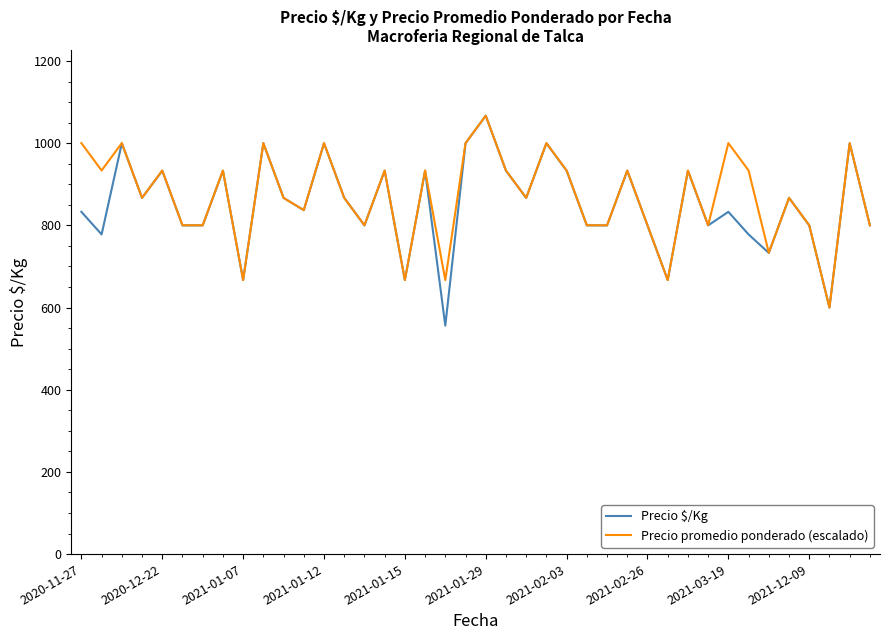

What is the maximum value shown in the chart?

1067.0